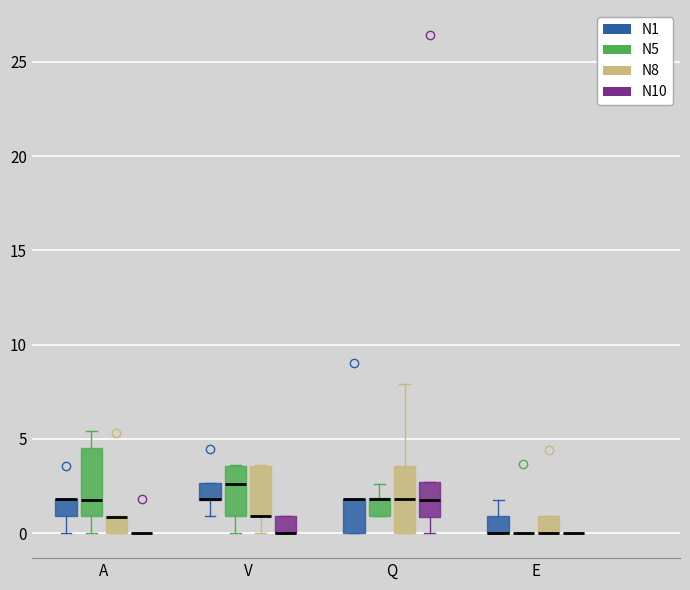

Reading left to right, transcribe this box plot: for each box, give where its median line is, the range the box spans, and where its two whiskers end, as read against the y-axis. The values are not printed on the chart, so give them approximately, as read against the axis.

A (N1): median 2.0 (drawn on the box's upper edge), box 1.0 to 2.0, whiskers 0.0 to 2.0
A (N5): median 2.0, box 1.0 to 4.5, whiskers 0.0 to 5.5
A (N8): median 1.0 (drawn on the box's upper edge), box 0.0 to 1.0, whiskers 0.0 to 1.0
A (N10): box collapsed to a line at 0.0, whiskers 0.0 to 0.0
V (N1): median 2.0 (drawn on the box's lower edge), box 2.0 to 2.5, whiskers 1.0 to 2.5
V (N5): median 2.5, box 1.0 to 3.5, whiskers 0.0 to 3.5
V (N8): median 1.0 (drawn on the box's lower edge), box 1.0 to 3.5, whiskers 0.0 to 3.5
V (N10): median 0.0 (drawn on the box's lower edge), box 0.0 to 1.0, whiskers 0.0 to 1.0
Q (N1): median 2.0 (drawn on the box's upper edge), box 0.0 to 2.0, whiskers 0.0 to 2.0
Q (N5): median 2.0 (drawn on the box's upper edge), box 1.0 to 2.0, whiskers 1.0 to 2.5
Q (N8): median 2.0, box 0.0 to 3.5, whiskers 0.0 to 8.0
Q (N10): median 2.0, box 1.0 to 2.5, whiskers 0.0 to 2.5
E (N1): median 0.0 (drawn on the box's lower edge), box 0.0 to 1.0, whiskers 0.0 to 2.0
E (N5): box collapsed to a line at 0.0, whiskers 0.0 to 0.0
E (N8): median 0.0 (drawn on the box's lower edge), box 0.0 to 1.0, whiskers 0.0 to 1.0
E (N10): box collapsed to a line at 0.0, whiskers 0.0 to 0.0